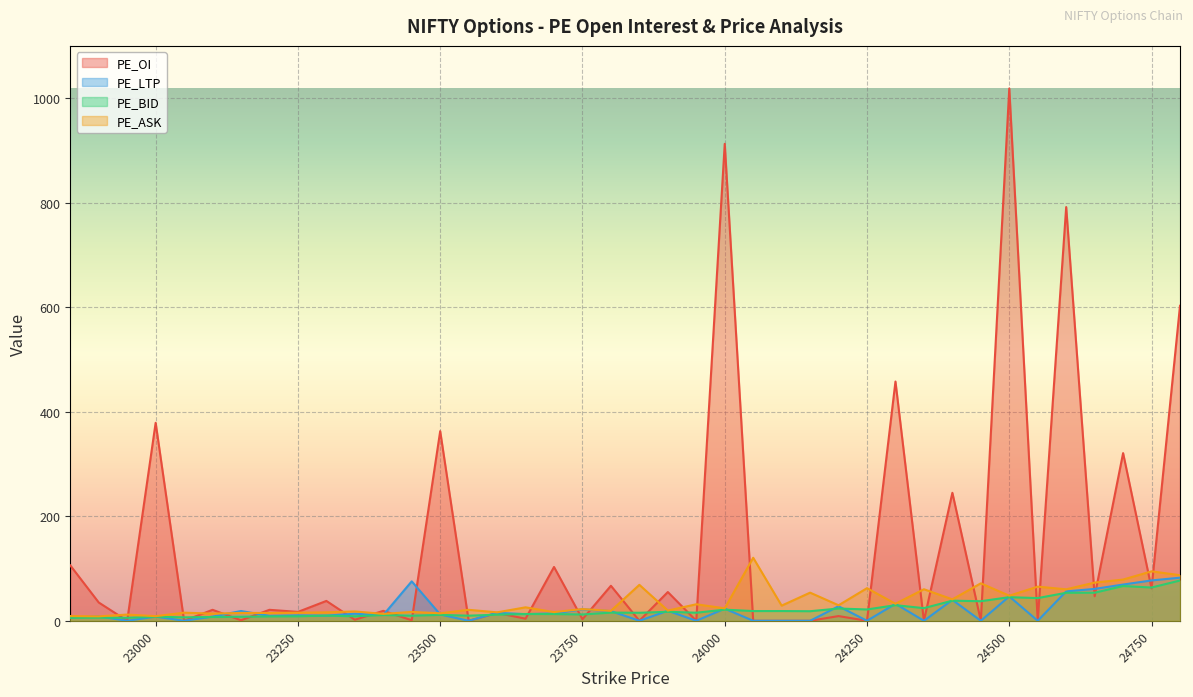

Is it true that PE_ASK equals 20.1 at 23150?

False